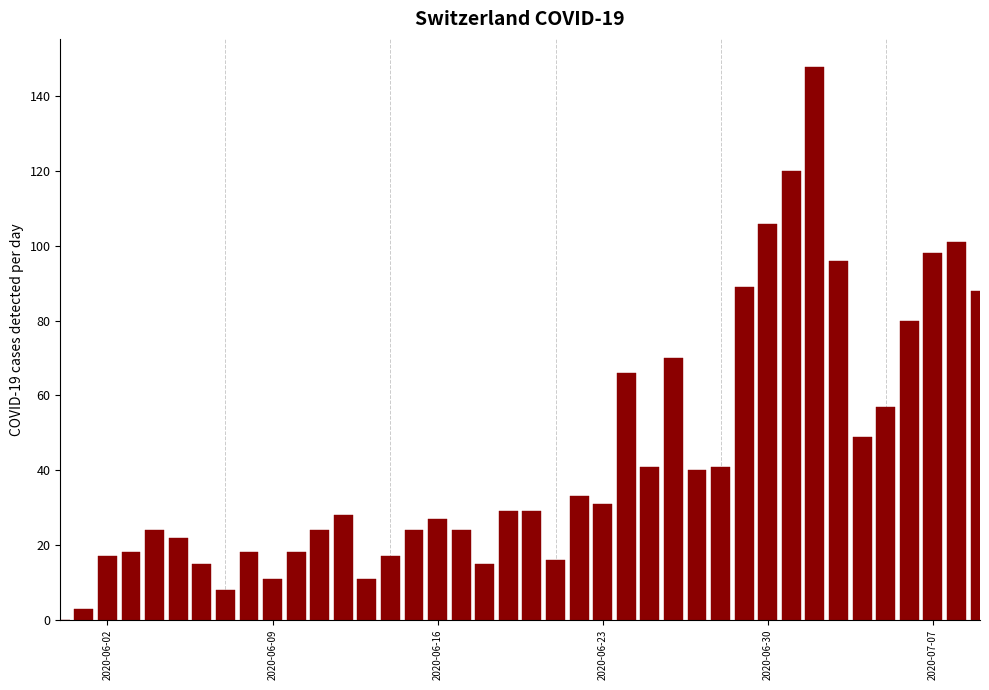

What is the sum of all values?

1752